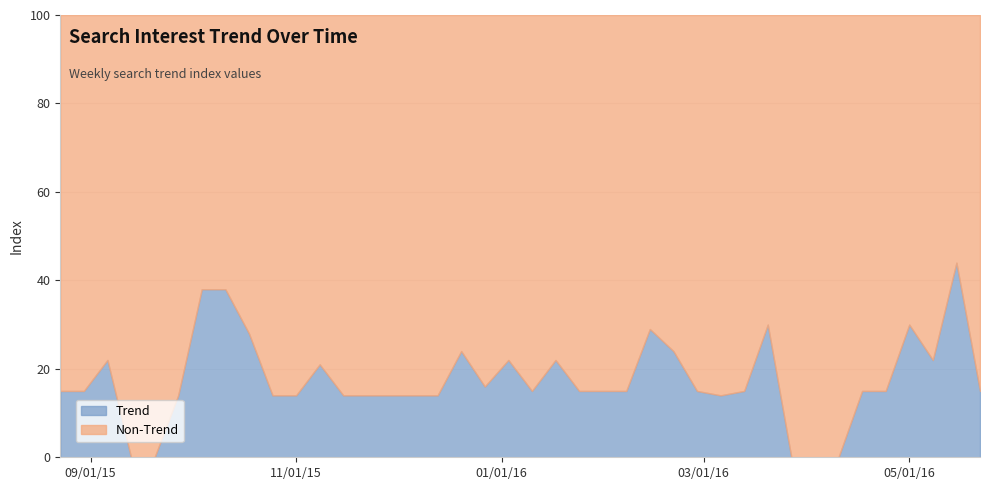

Is it true that the value at 17 is 24?

True